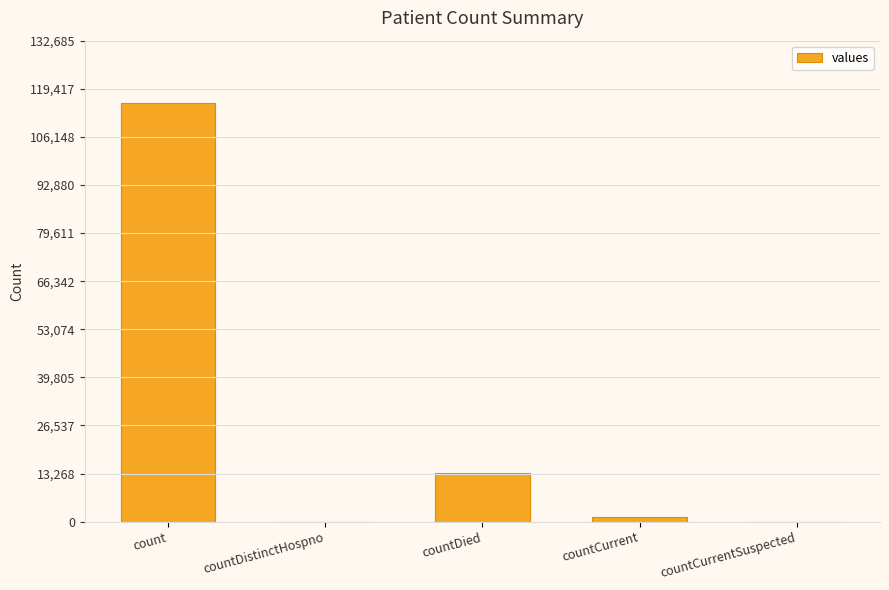

What is the change in value from count to countDied?

-102036